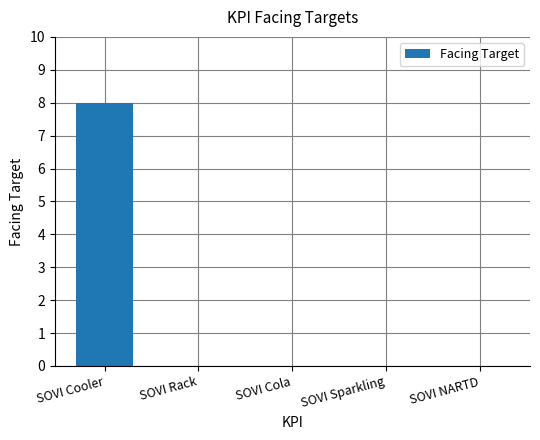

True or false: the data shows 0 at SOVI Rack.

True